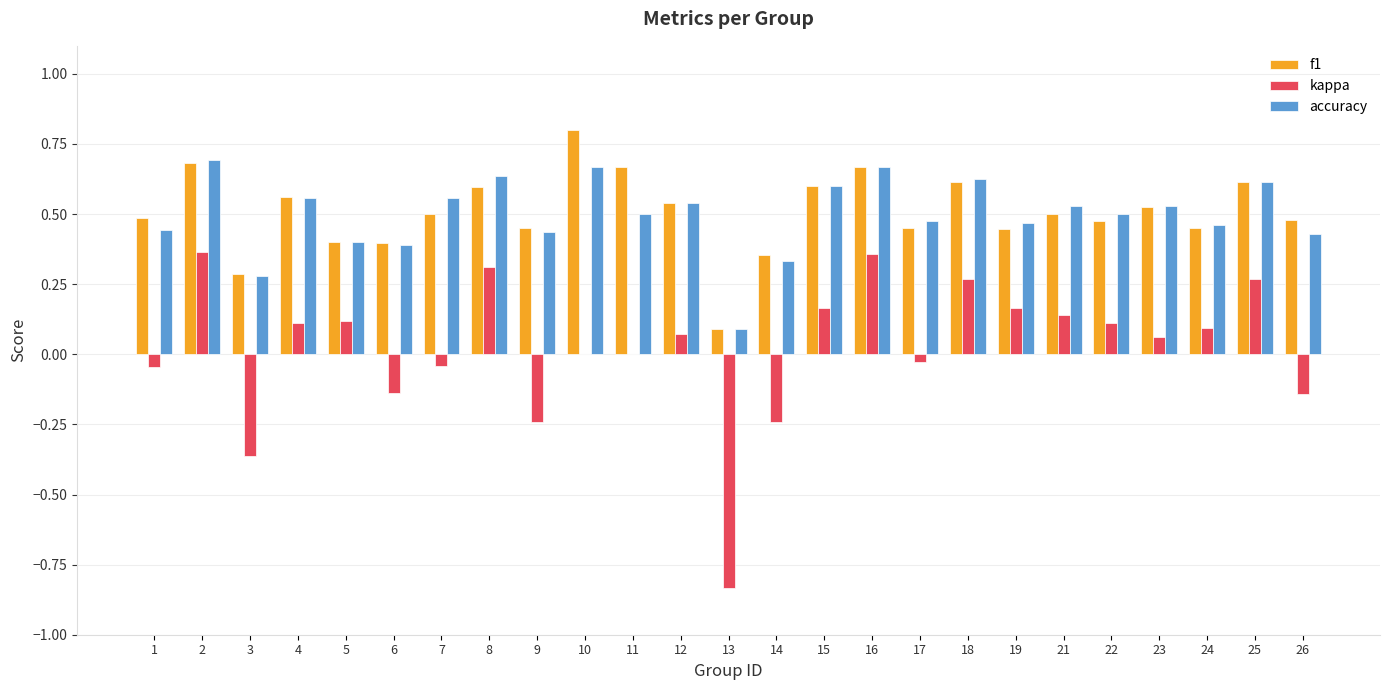

How many data points does each series have?

25